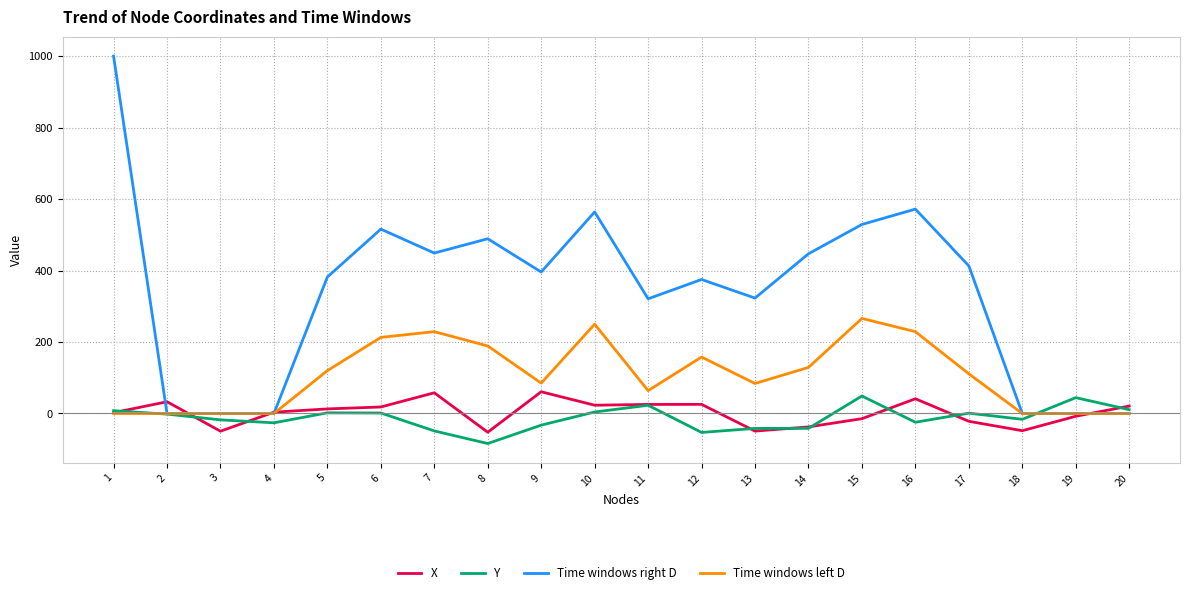

True or false: X and Time windows left D intersect in this chart.

True